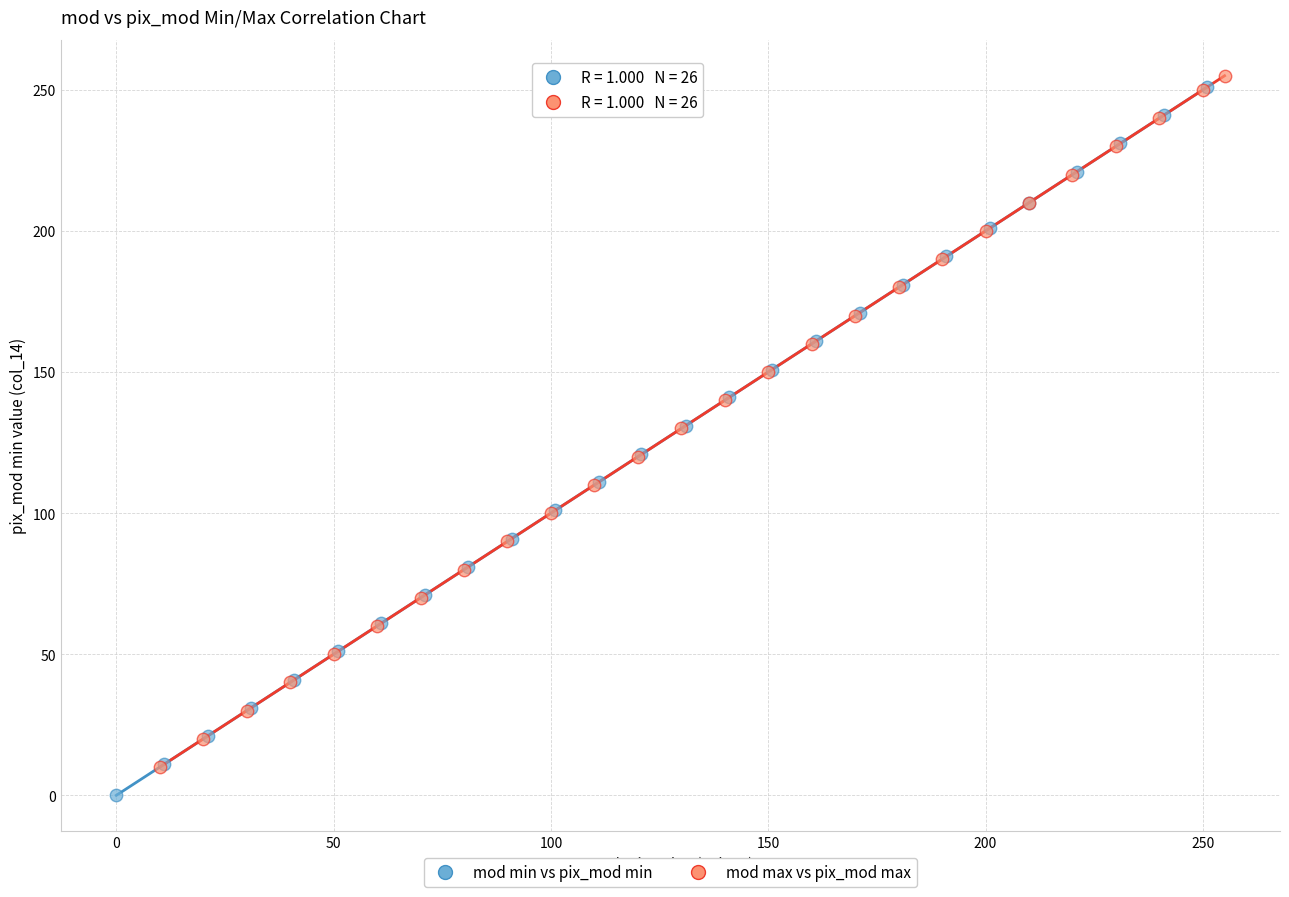

What are all the series names shown in the legend?

mod min vs pix_mod min, mod max vs pix_mod max